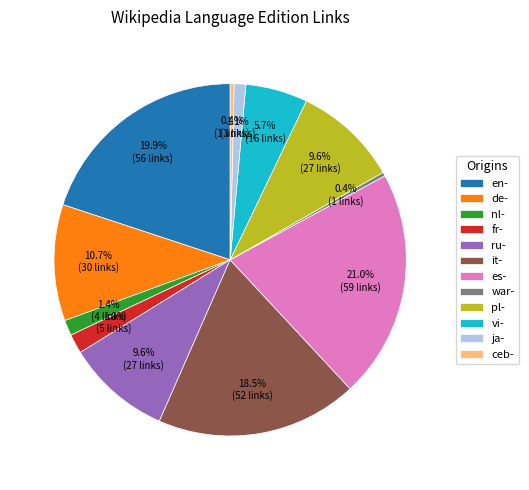

Approximately how many times larger is the value at nl- compared to war-?

4.0